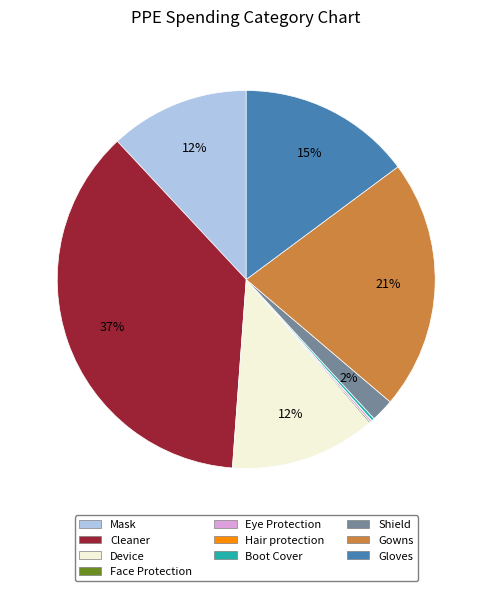

Which slice is the largest?

Cleaner